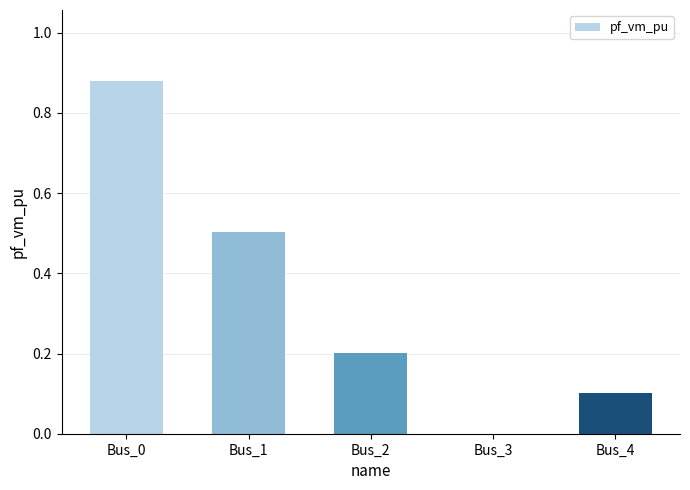

At which label is the value closest to 0?

Bus_3